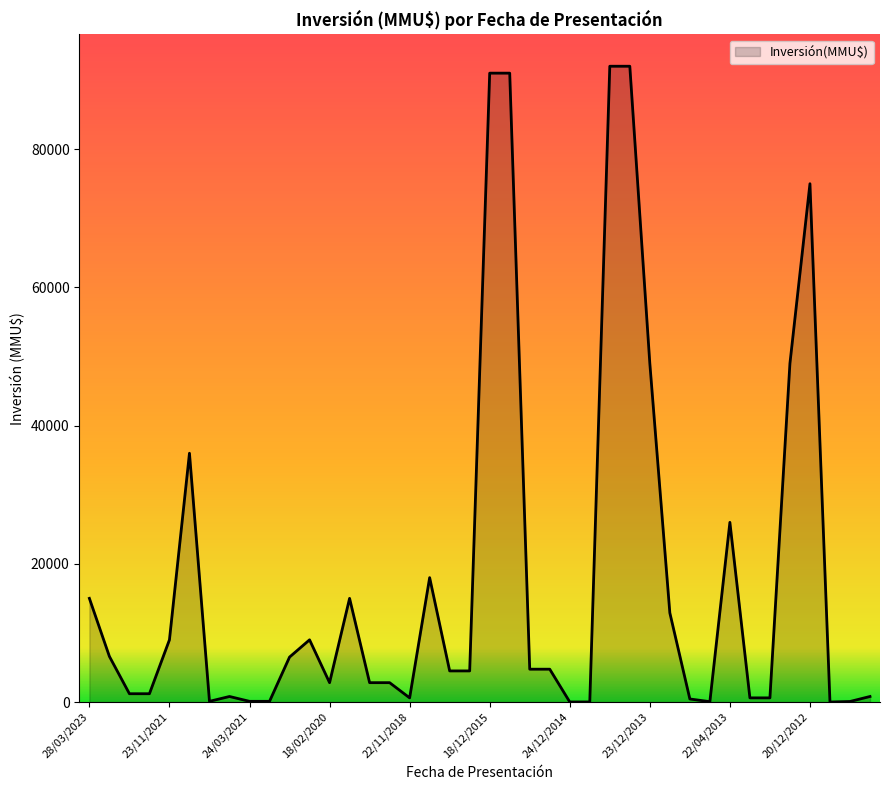

What is the label of the 27th point from the left?

20/03/2014